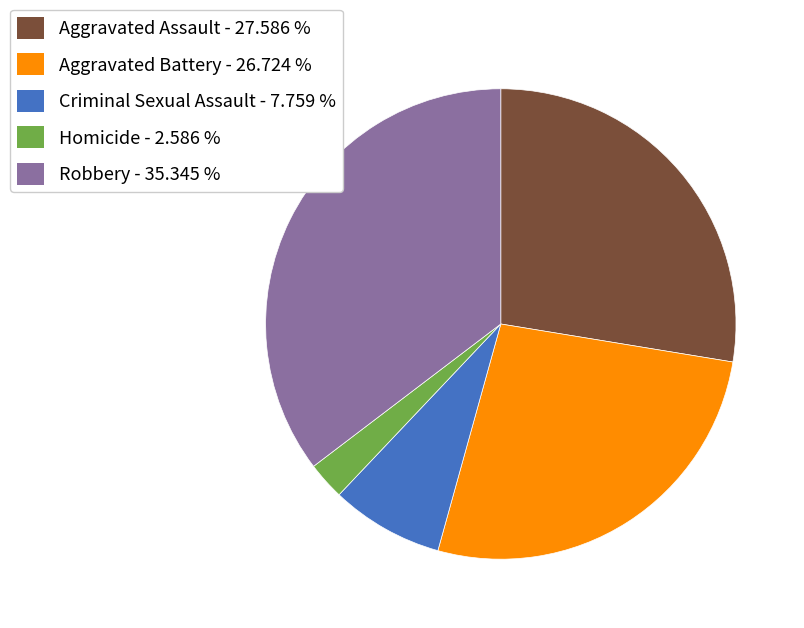

Between Aggravated Assault - 27.586 % and Homicide - 2.586 %, which is larger?

Aggravated Assault - 27.586 %